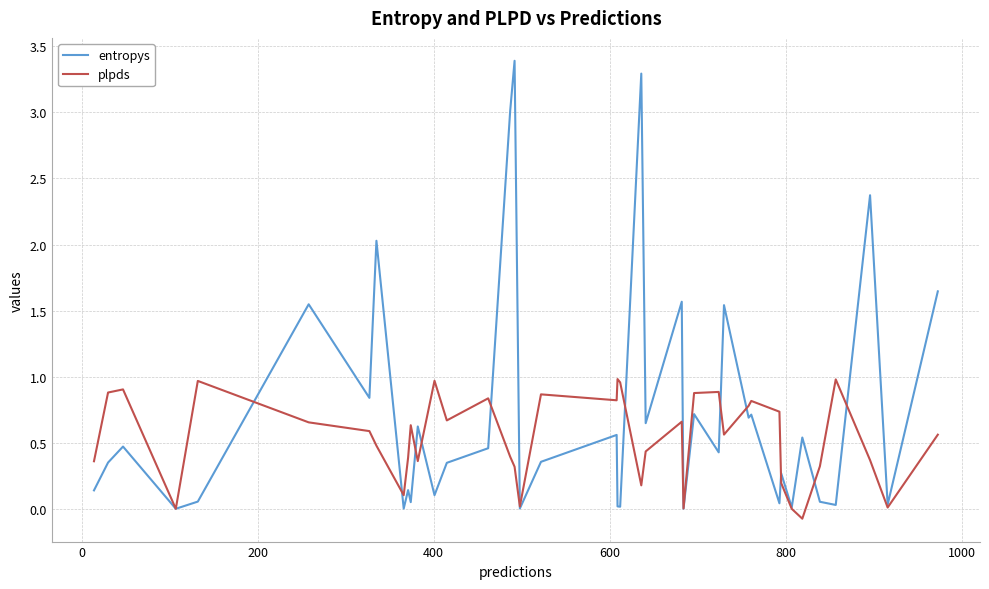

Which series has the largest total across all categories?

entropys